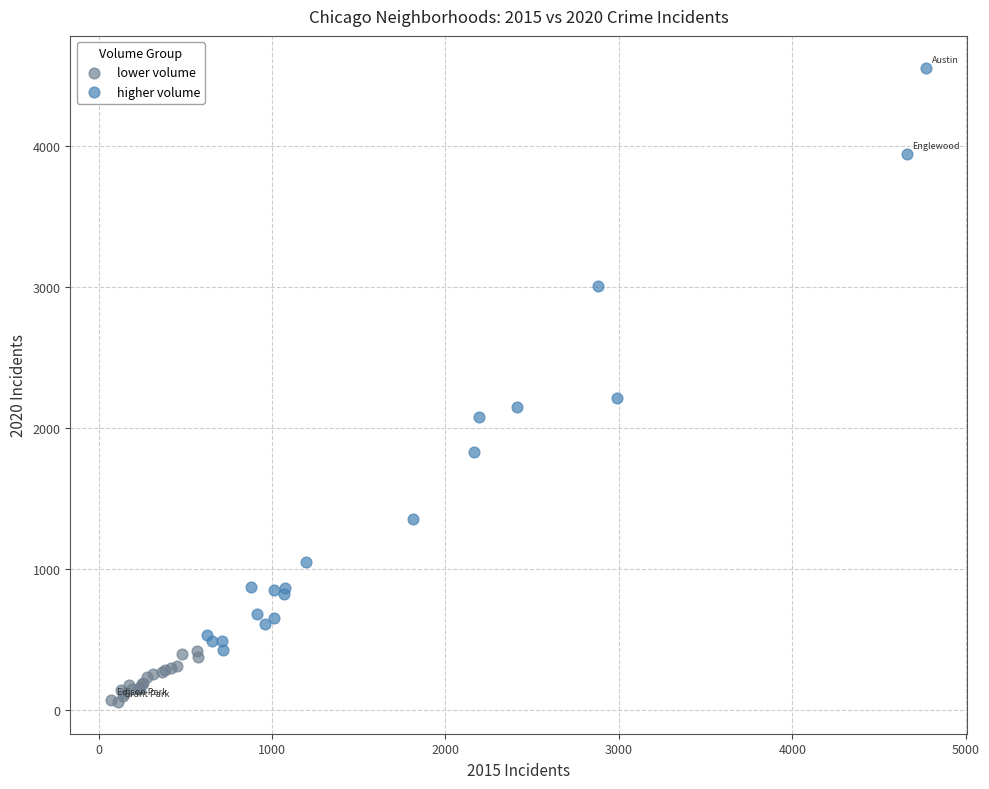

Which series reaches the maximum Y coordinate?

higher volume